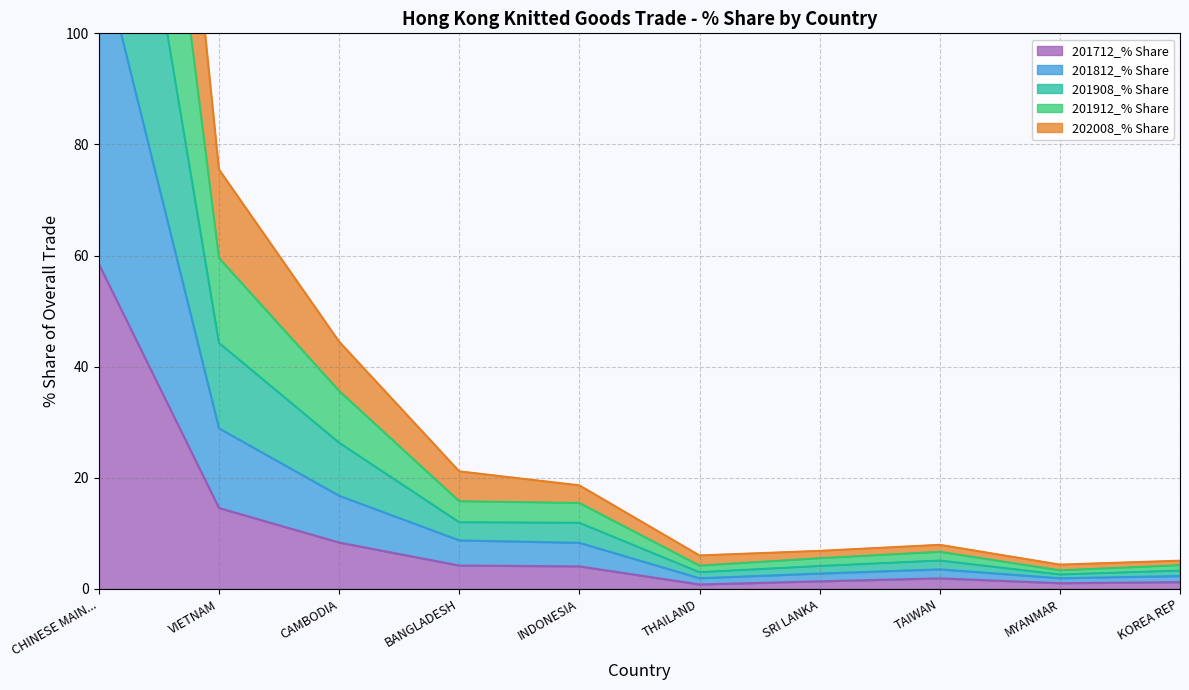

At which category does 201712_% Share reach its first local valley?

THAILAND